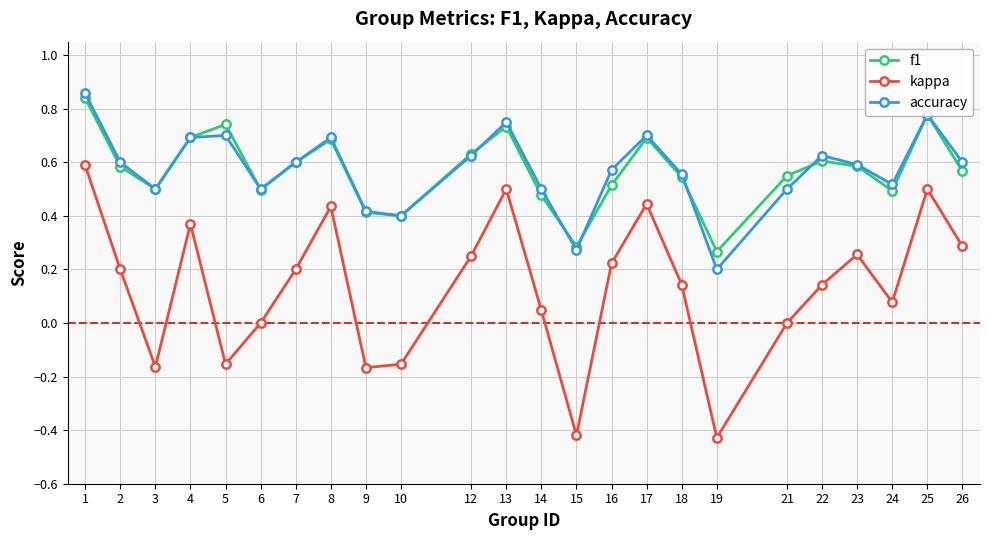

True or false: kappa and f1 intersect in this chart.

False